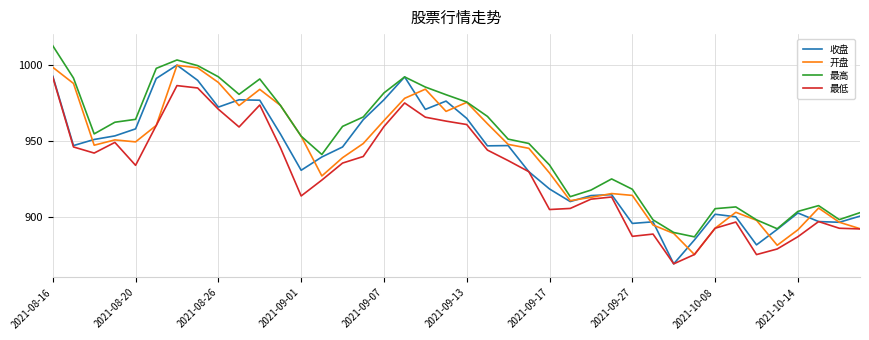

What is the smallest value displayed?

869.0